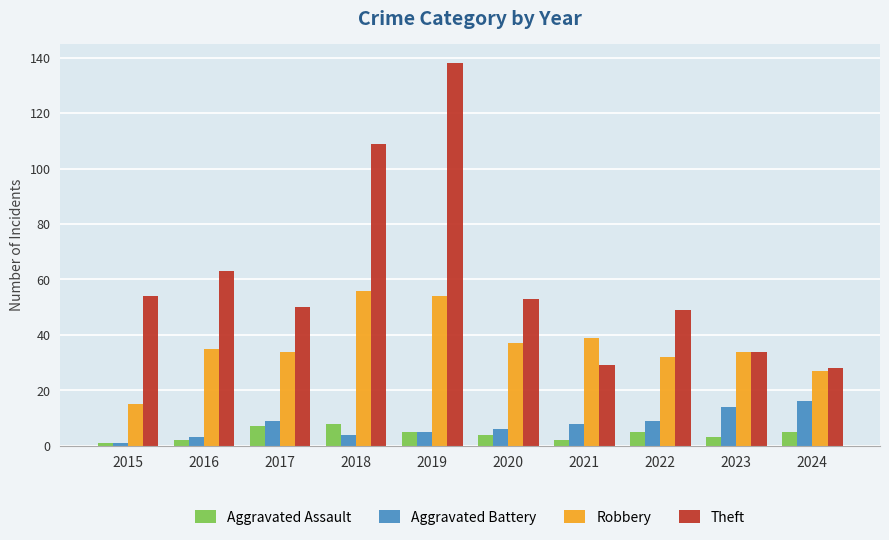

Is the value of Robbery at 2017 greater than the value of Aggravated Battery at 2015?

Yes